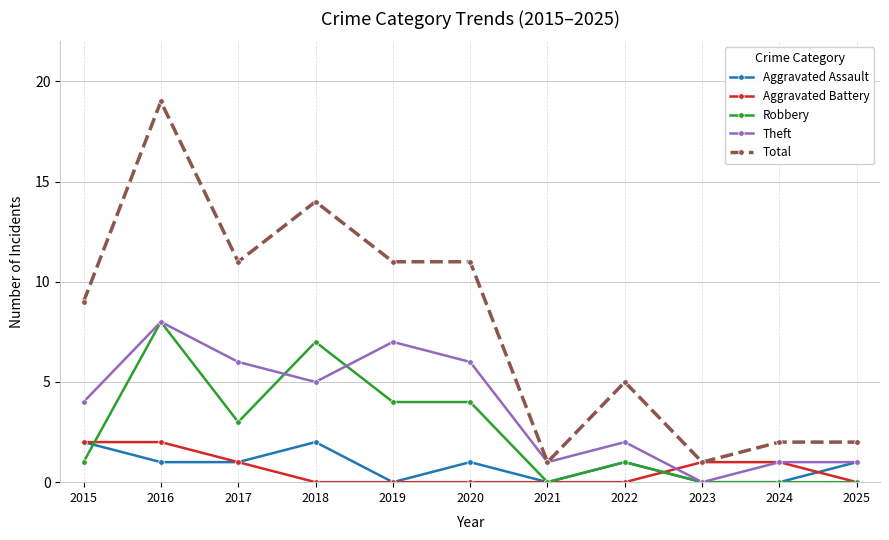

At which category does the chart reach its peak across all series?

2016